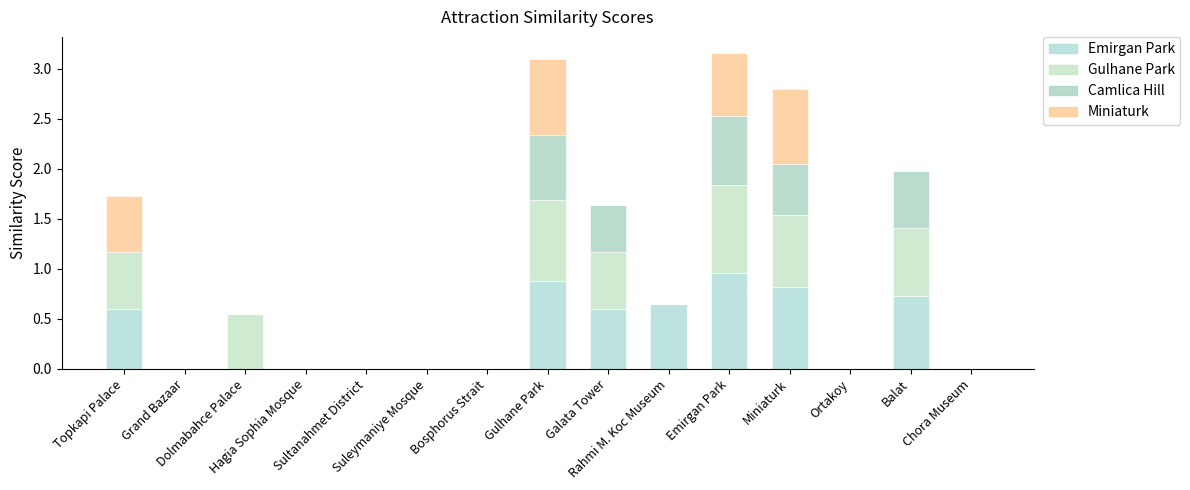

At which category is the sum across all series the highest?

Emirgan Park